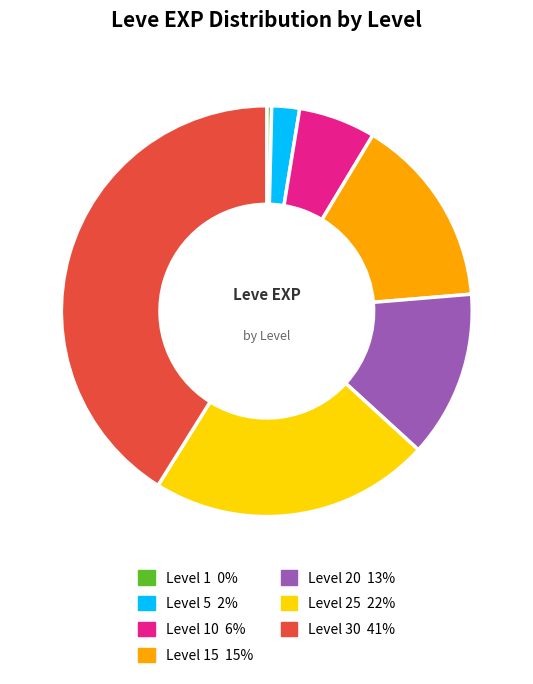

How many segments does this pie chart have?

7